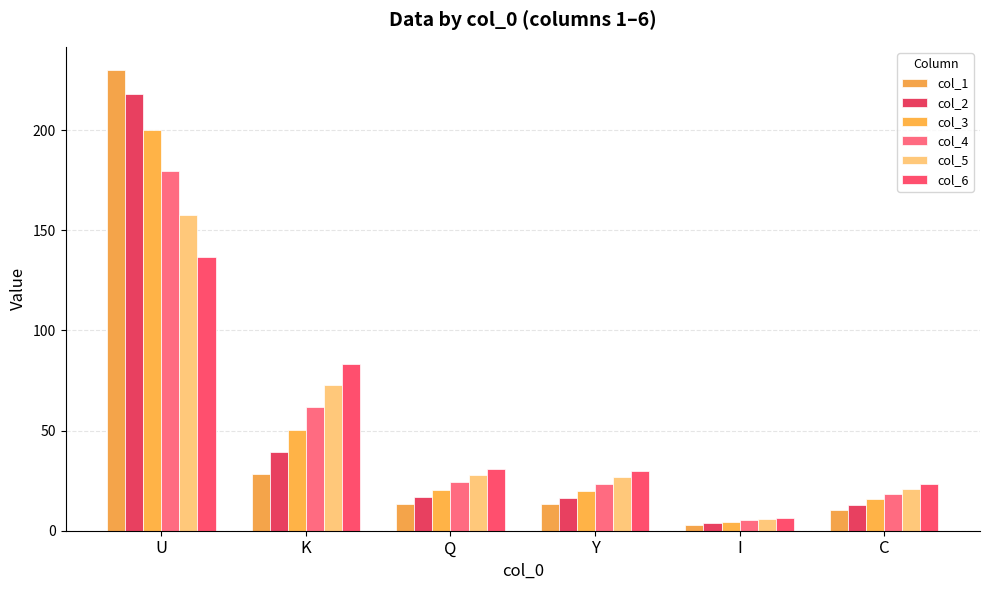

Where is col_6 nearest to the value 71?

K